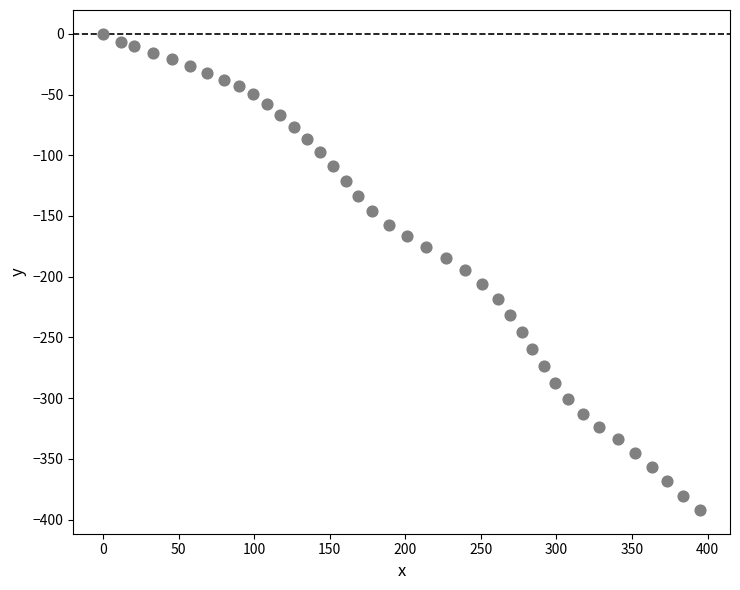

What is the range of X values (max minus min)?

395.1